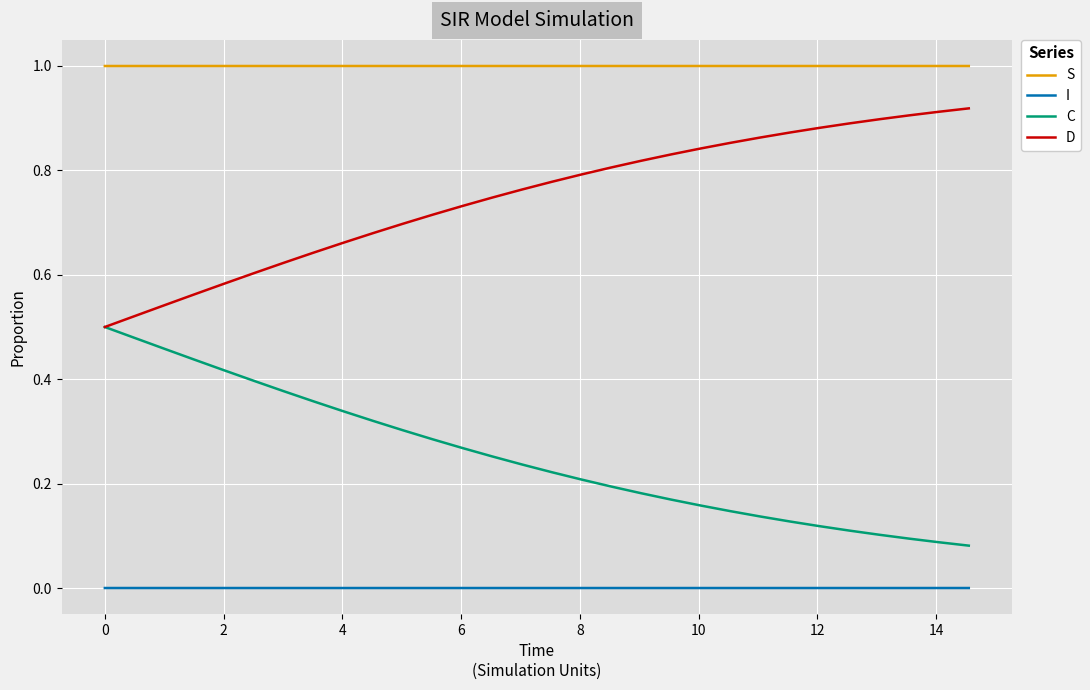

Rank the series by their maximum value, from highest to lowest.

S, D, C, I